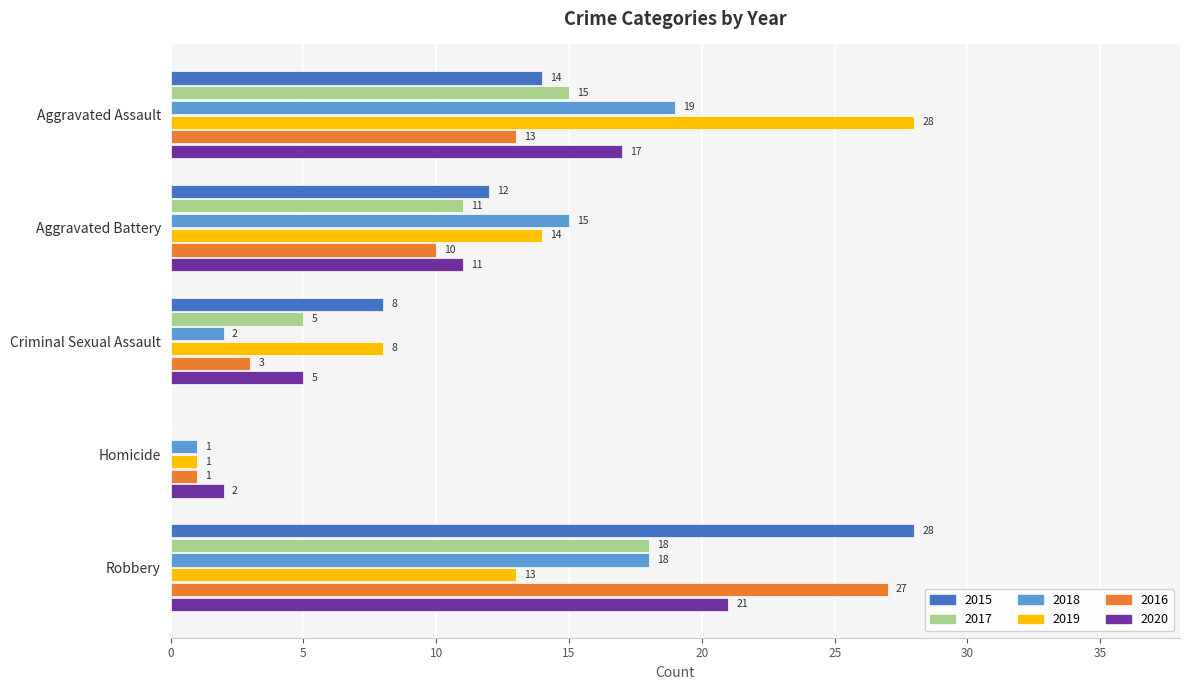

What is the greatest value displayed?

28